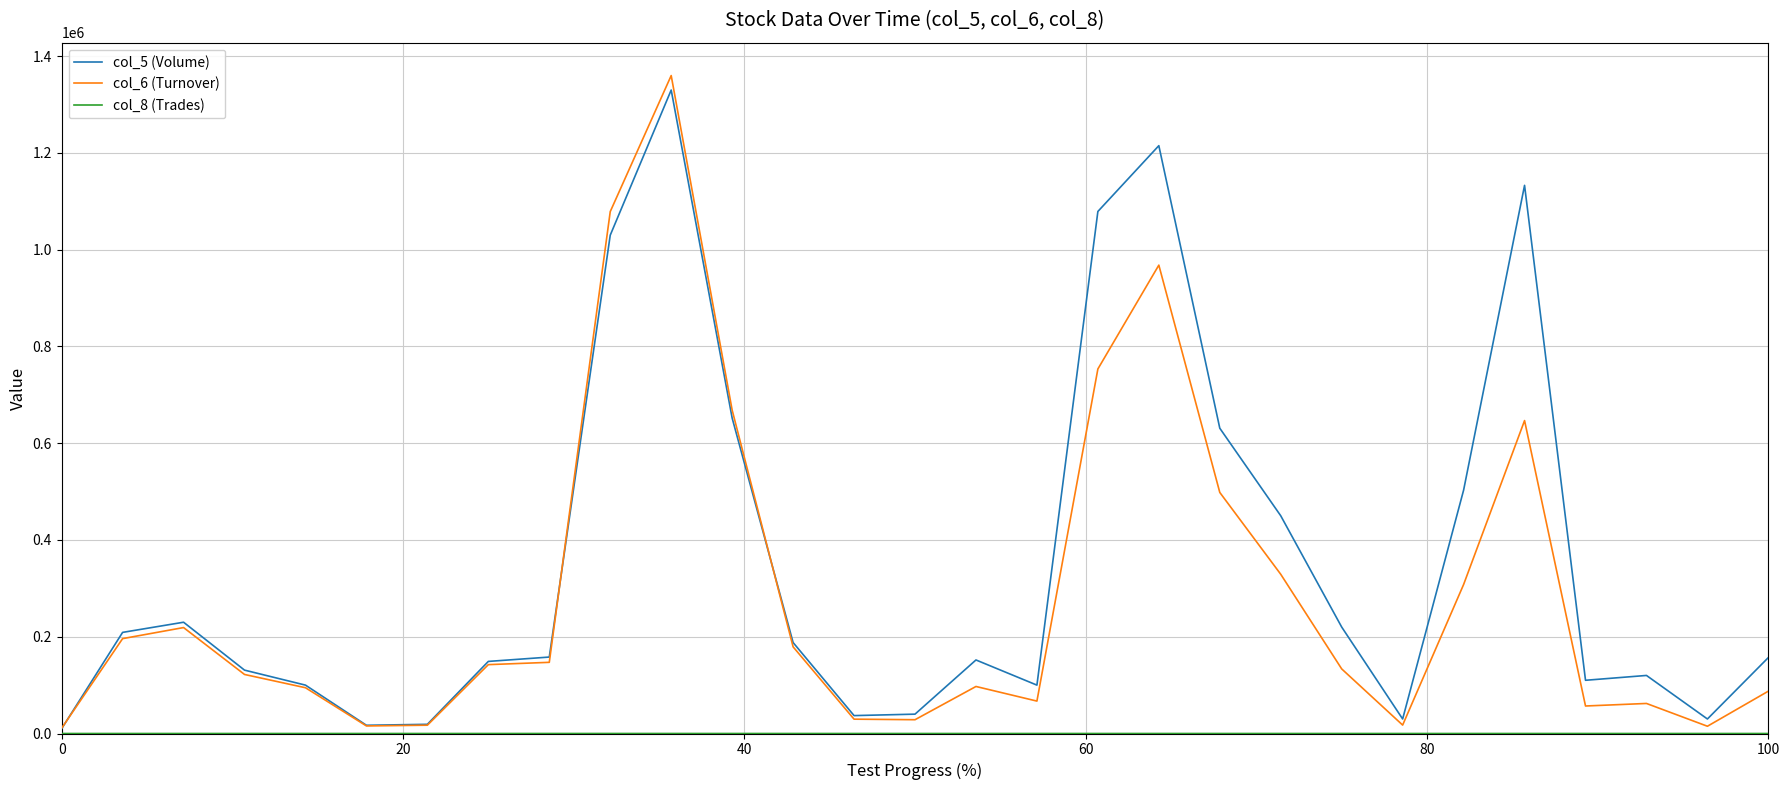

Which series has the widest spread of values?

col_6 (Turnover)